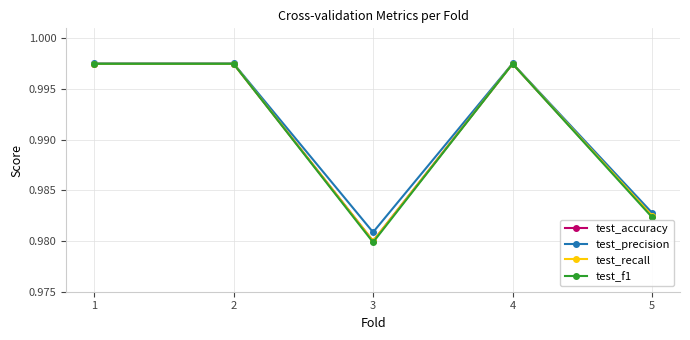

Reading right to left, what are all the values shown in this chart?

test_accuracy: 5=1.0	4=1.0	3=1.0	2=1.0	1=1.0
test_precision: 5=1.0	4=1.0	3=1.0	2=1.0	1=1.0
test_recall: 5=1.0	4=1.0	3=1.0	2=1.0	1=1.0
test_f1: 5=1.0	4=1.0	3=1.0	2=1.0	1=1.0